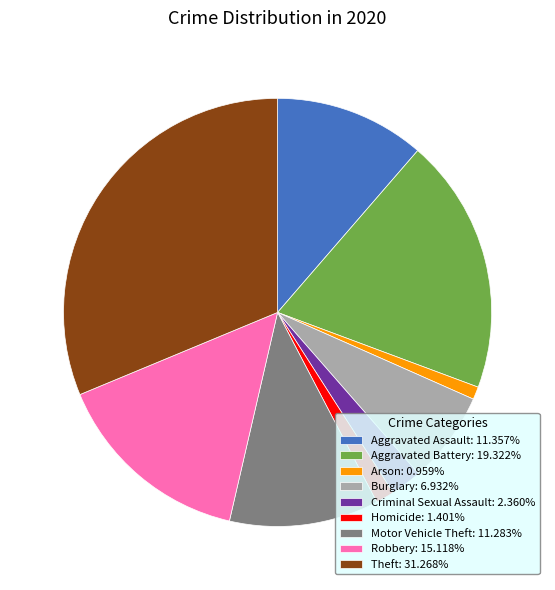

What is the largest slice in the pie chart?

Theft